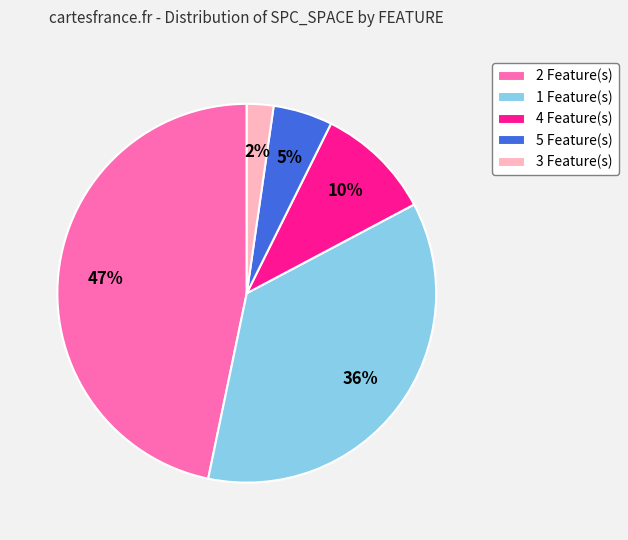

Does any single category account for the majority?

No